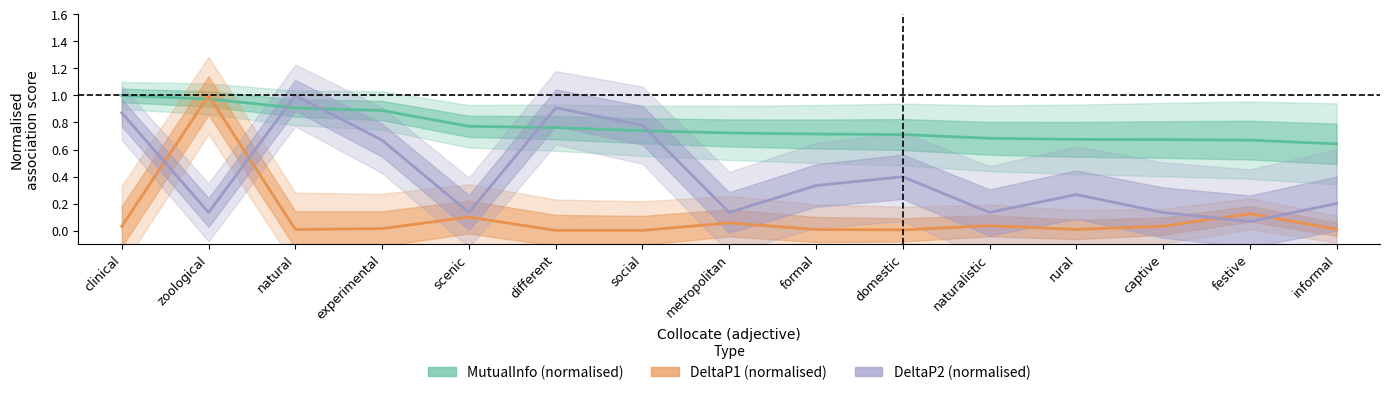

What is the total value across all series at social?

1.5